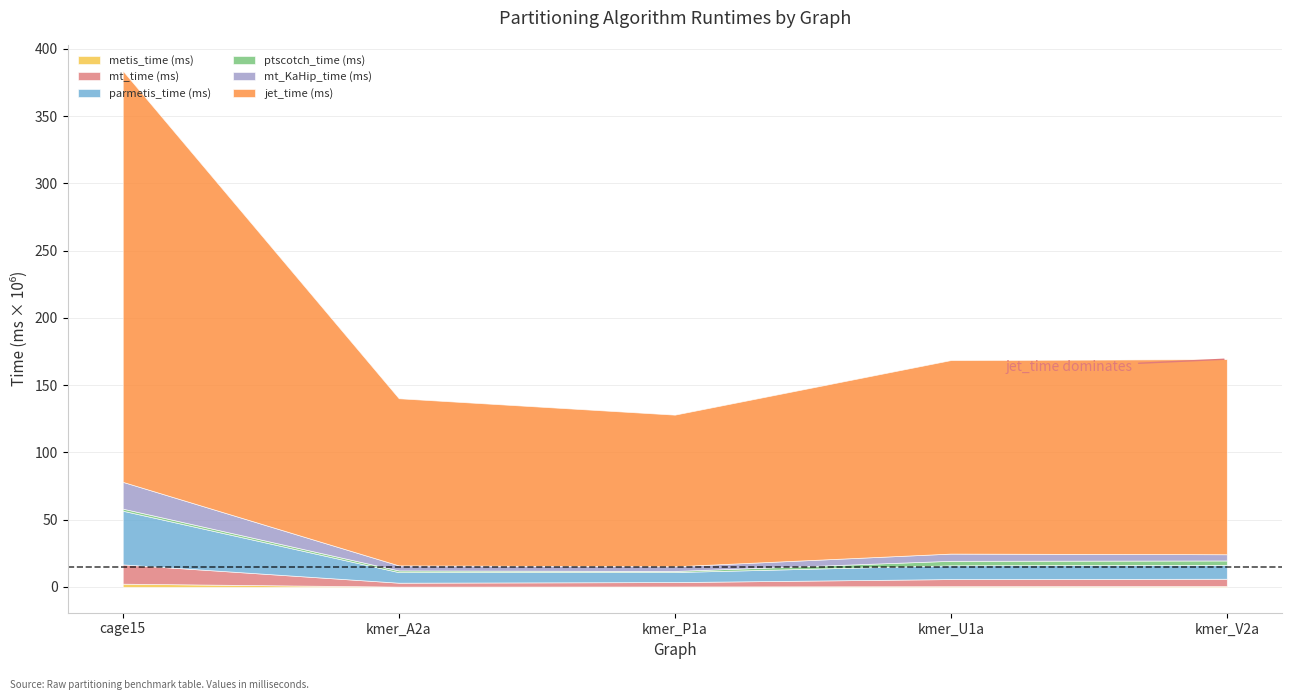

Rank the categories by jet_time (ms) value from lowest to highest.

kmer_P1a, kmer_A2a, kmer_U1a, kmer_V2a, cage15